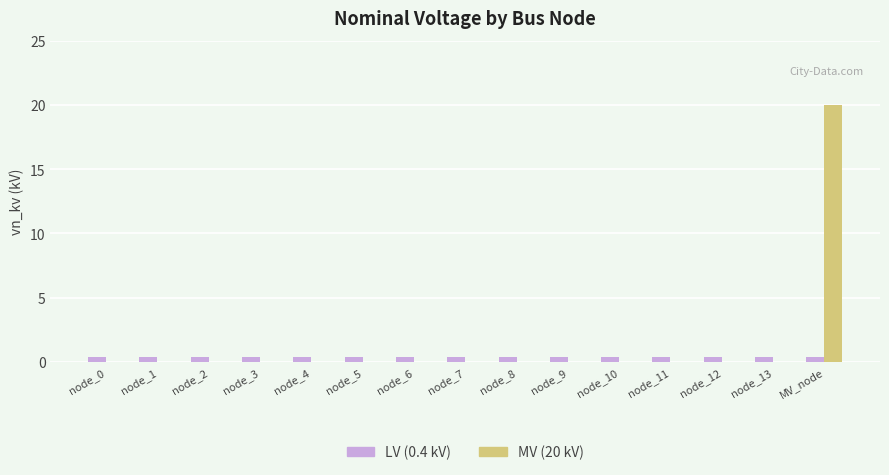

Which series has the largest total across all categories?

MV (20 kV)